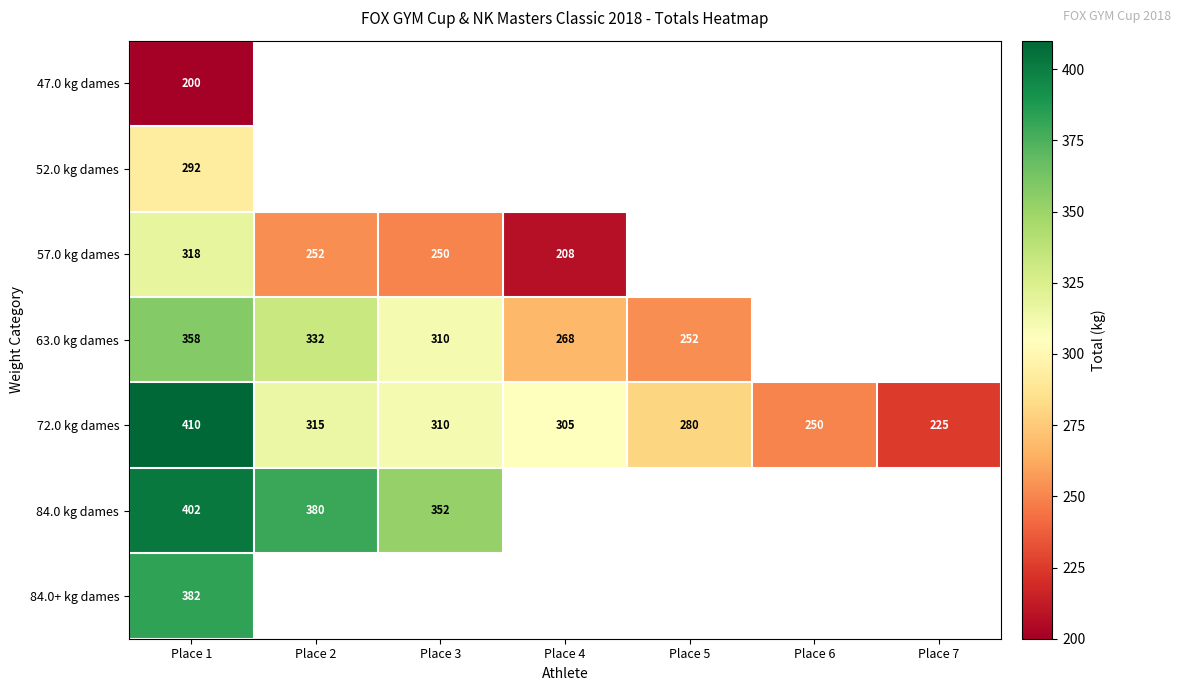

At which category is the sum across all series the highest?

Place 1